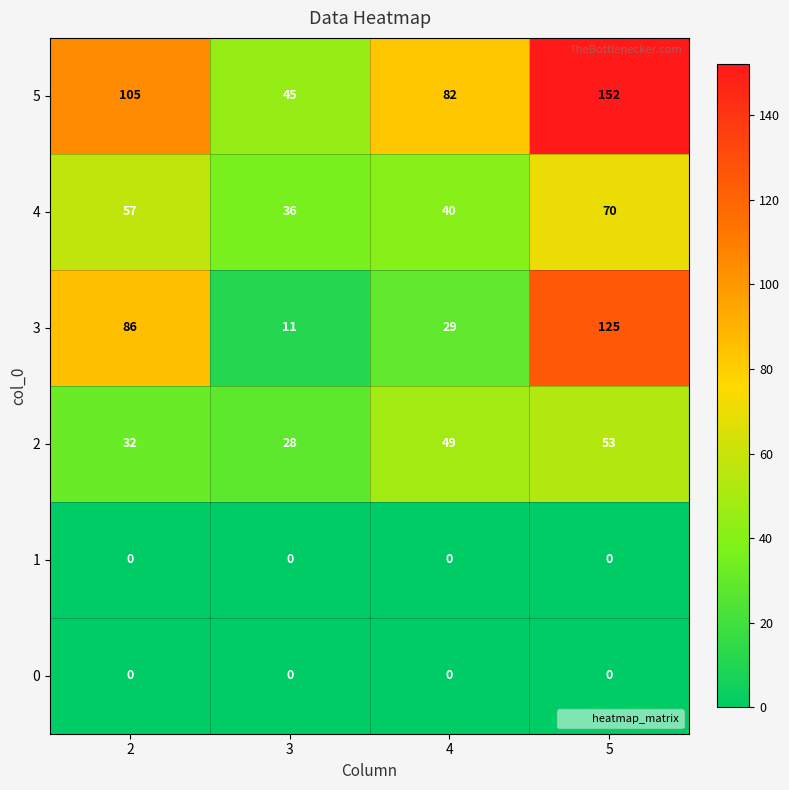

What is the sum of all 2 values?

162